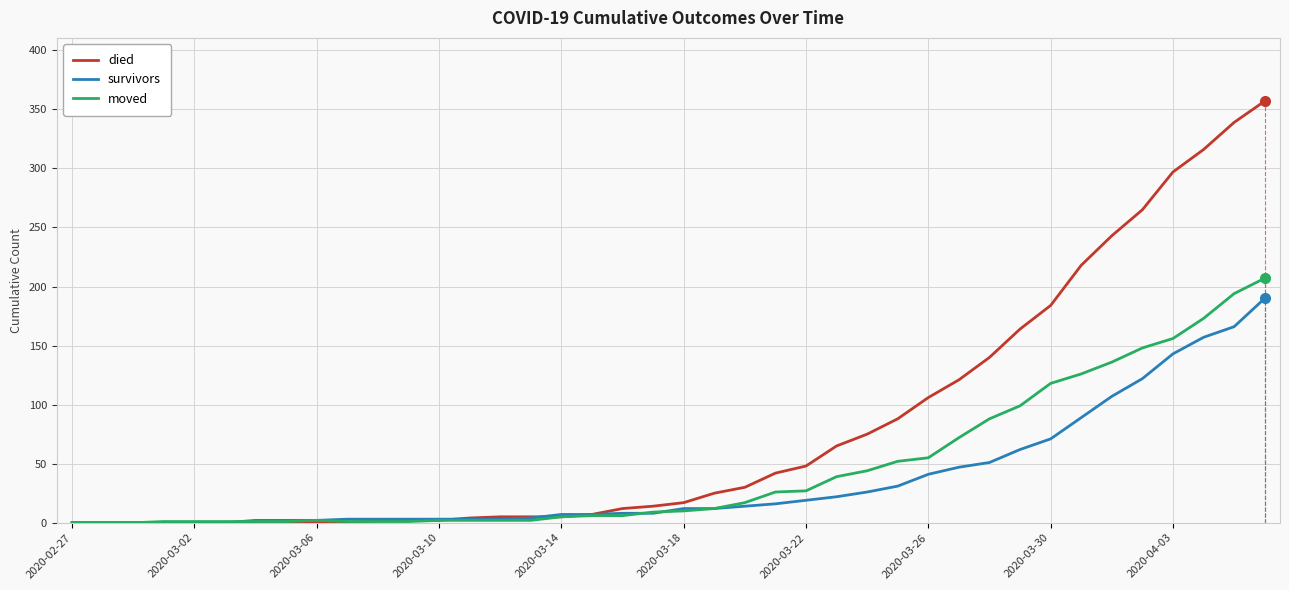

How many times do moved and died cross each other?

1